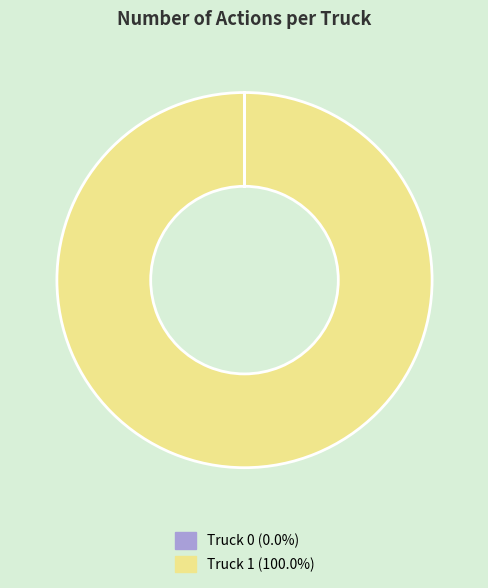

What is the majority slice?

Truck 1